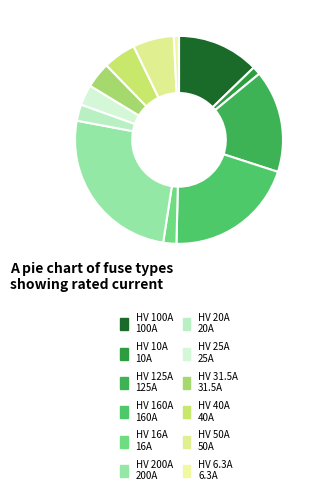

What is the change in value from HV 10A to HV 6.3A?

-3.7